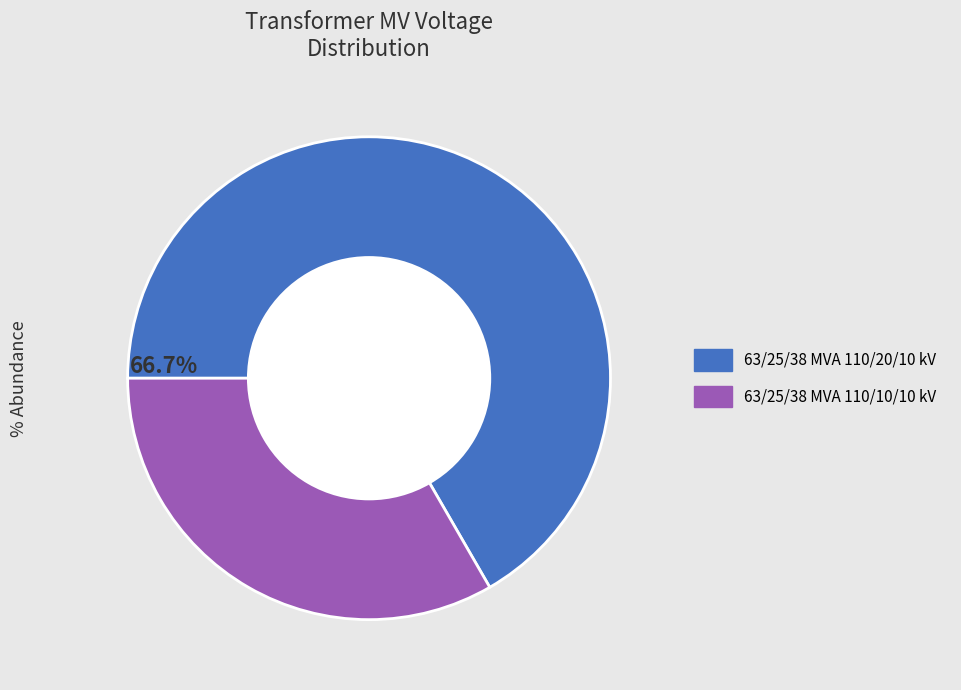

To the nearest percent, what portion does 63/25/38 MVA 110/10/10 kV represent?

33%